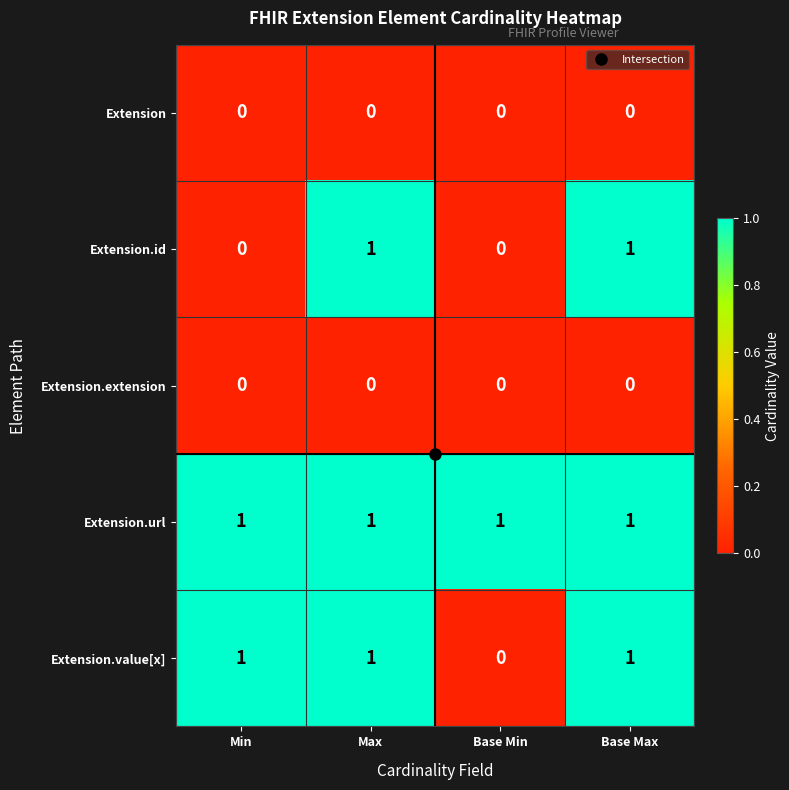

The value of Extension.url at Min is 1. True or false?

True